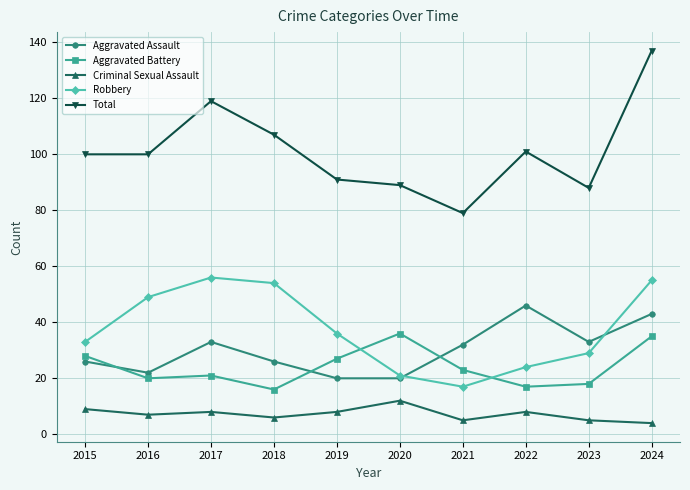

What is the difference between the Aggravated Assault values at 2021 and 2019?

12